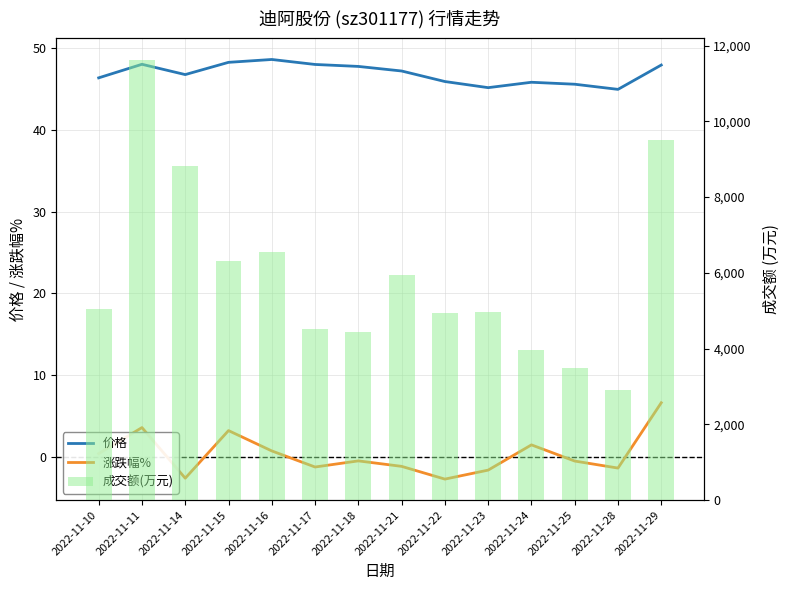

Is it true that 成交额(万元) equals 5043.0 at 2022-11-10?

True